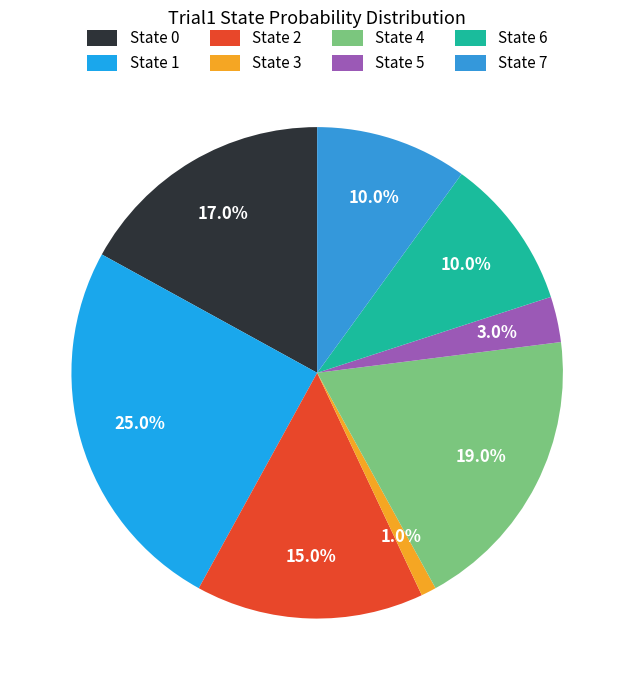

Rank the categories by value from highest to lowest.

State 1, State 4, State 0, State 2, State 6, State 7, State 5, State 3